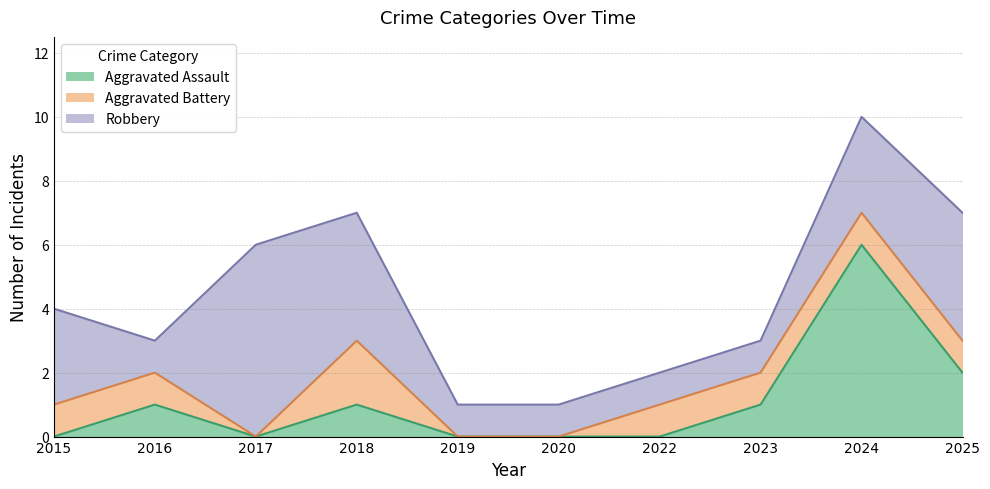

In Aggravated Battery, how many points are higher than both neighbors (excluding endpoints)?

1